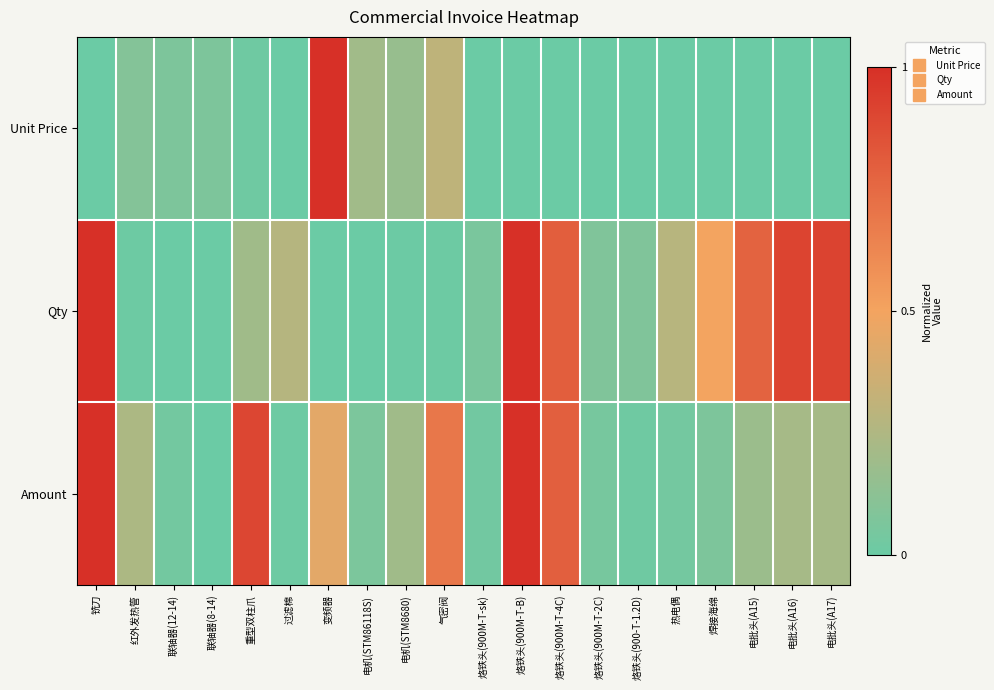

Reading left to right, extract all data points from this chart.

Unit Price: 铣刀=0.0	红外发热管=0.1	联轴器(12-14)=0.1	联轴器(8-14)=0.1	重型双柱爪=0.0	过滤棉=0.0	变频器=1.0	电机(STM86118S)=0.2	电机(STM8680)=0.2	气密阀=0.3	烙铁头(900M-T-sk)=0.0	烙铁头(900M-T-B)=0.0	烙铁头(900M-T-4C)=0.0	烙铁头(900M-T-2C)=0.0	烙铁头(900-T-1.2D)=0.0	热电偶=0.0	焊接海绵=0.0	电批头(A15)=0.0	电批头(A16)=0.0	电批头(A17)=0.0
Qty: 铣刀=1.0	红外发热管=0.0	联轴器(12-14)=0.0	联轴器(8-14)=0.0	重型双柱爪=0.2	过滤棉=0.3	变频器=0.0	电机(STM86118S)=0.0	电机(STM8680)=0.0	气密阀=0.0	烙铁头(900M-T-sk)=0.1	烙铁头(900M-T-B)=1.0	烙铁头(900M-T-4C)=0.8	烙铁头(900M-T-2C)=0.1	烙铁头(900-T-1.2D)=0.1	热电偶=0.3	焊接海绵=0.5	电批头(A15)=0.8	电批头(A16)=0.9	电批头(A17)=0.9
Amount: 铣刀=1.0	红外发热管=0.2	联轴器(12-14)=0.0	联轴器(8-14)=0.0	重型双柱爪=0.9	过滤棉=0.0	变频器=0.4	电机(STM86118S)=0.1	电机(STM8680)=0.2	气密阀=0.7	烙铁头(900M-T-sk)=0.0	烙铁头(900M-T-B)=1.0	烙铁头(900M-T-4C)=0.8	烙铁头(900M-T-2C)=0.1	烙铁头(900-T-1.2D)=0.0	热电偶=0.0	焊接海绵=0.1	电批头(A15)=0.2	电批头(A16)=0.2	电批头(A17)=0.2